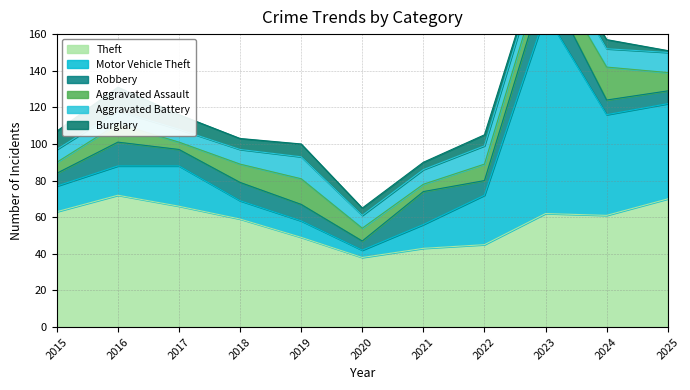

True or false: Theft and Burglary intersect in this chart.

False